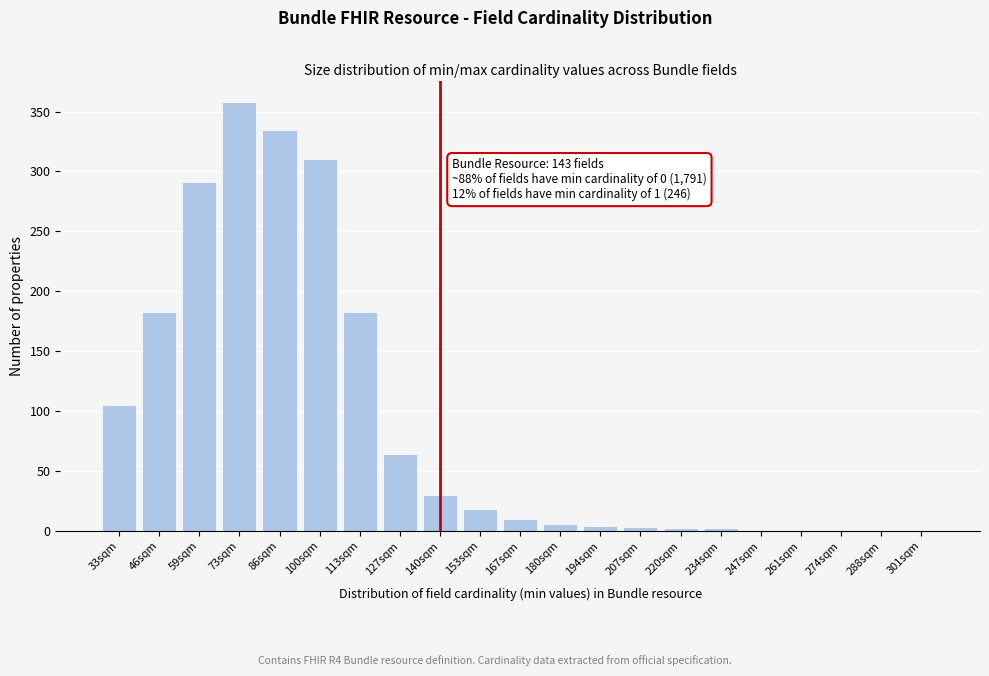

What is the sum of all values?

1907